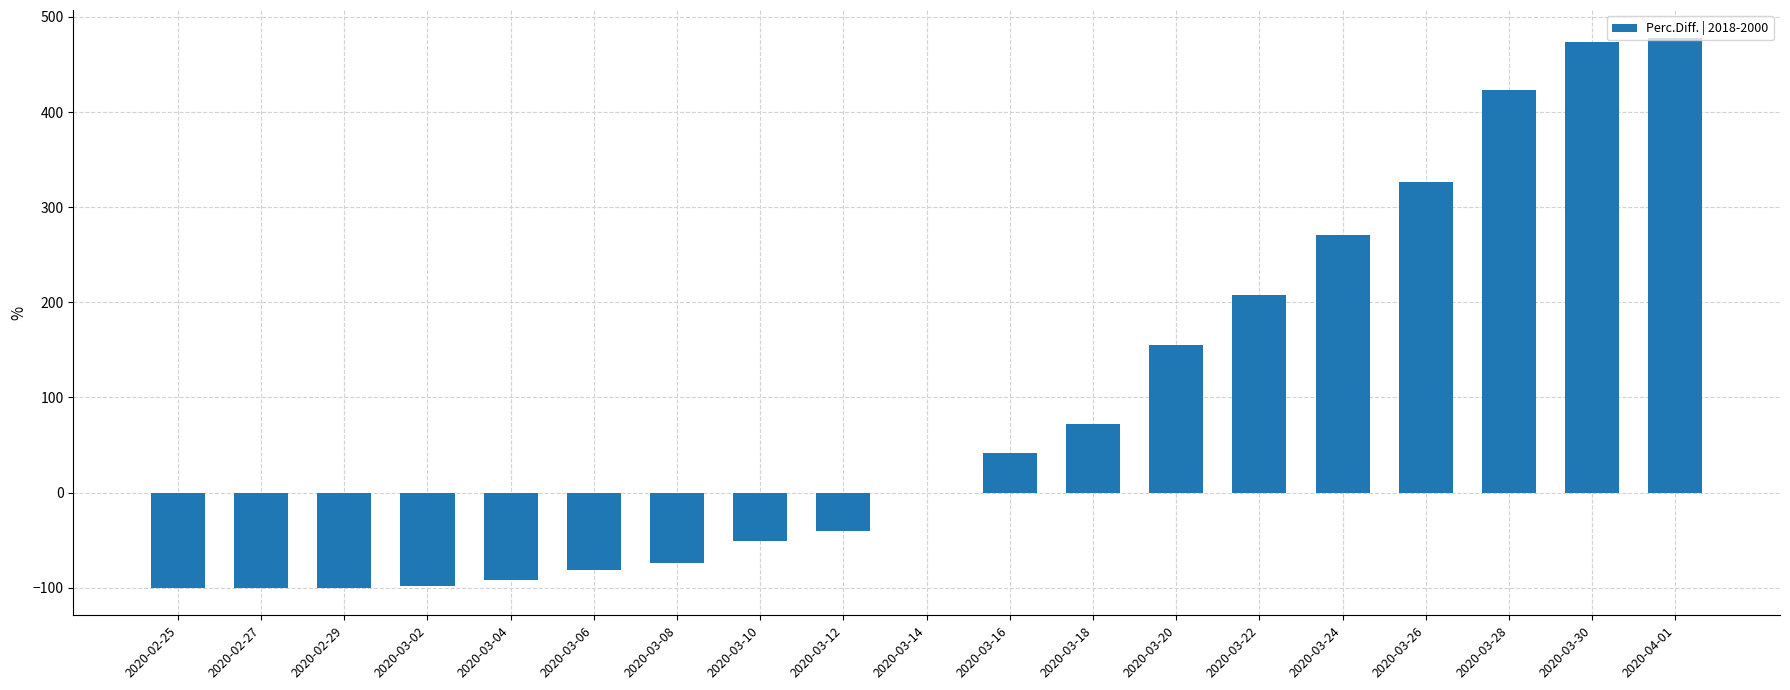

What is the difference between the values at 2020-03-26 and 2020-03-30?

147.8